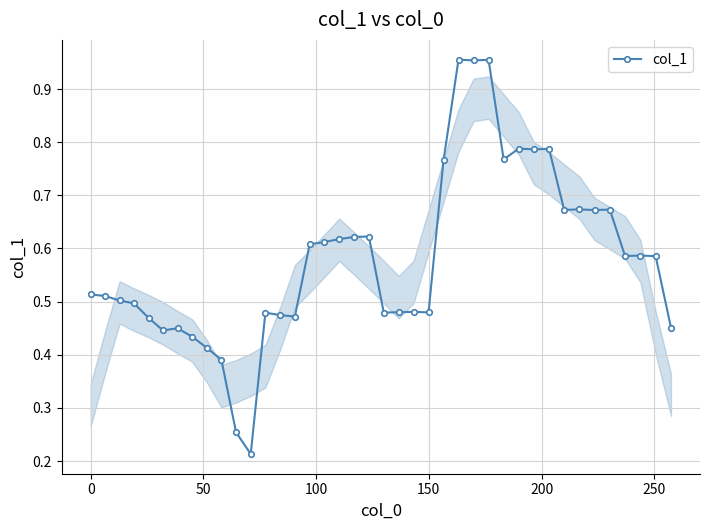

True or false: there are more than 2 points higher than both neighbors.

True